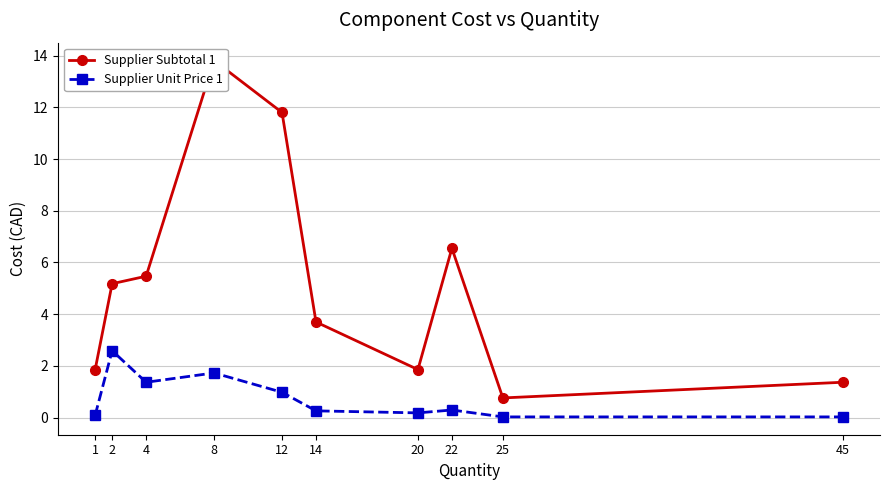

In Supplier Unit Price 1, how many points are higher than both neighbors (excluding endpoints)?

3